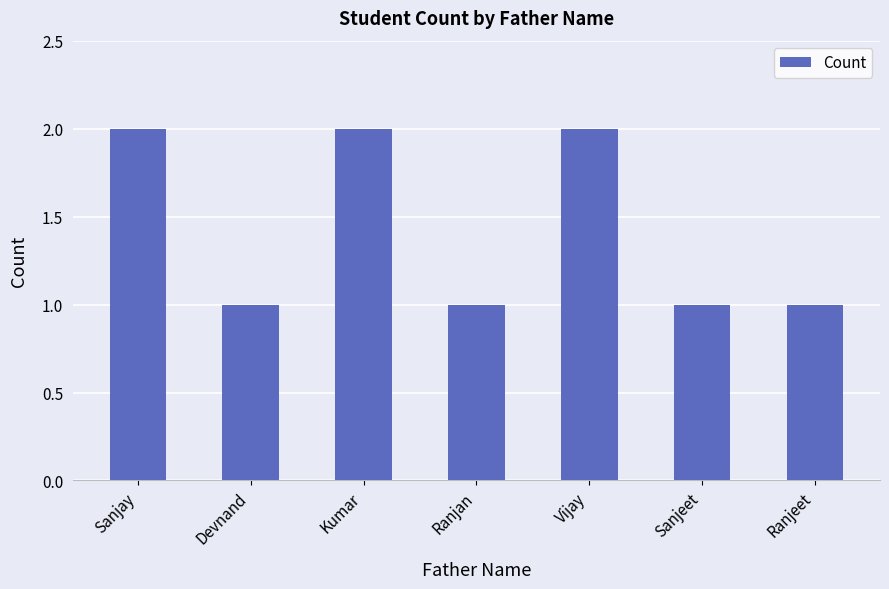

How many values are between 1 and 2?

7